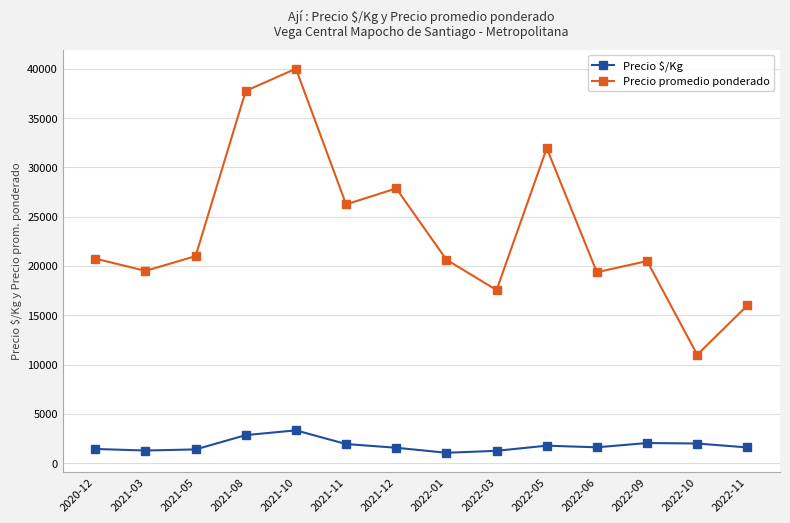

Between 2022-05 and 2022-11, which series saw the biggest shift?

Precio promedio ponderado